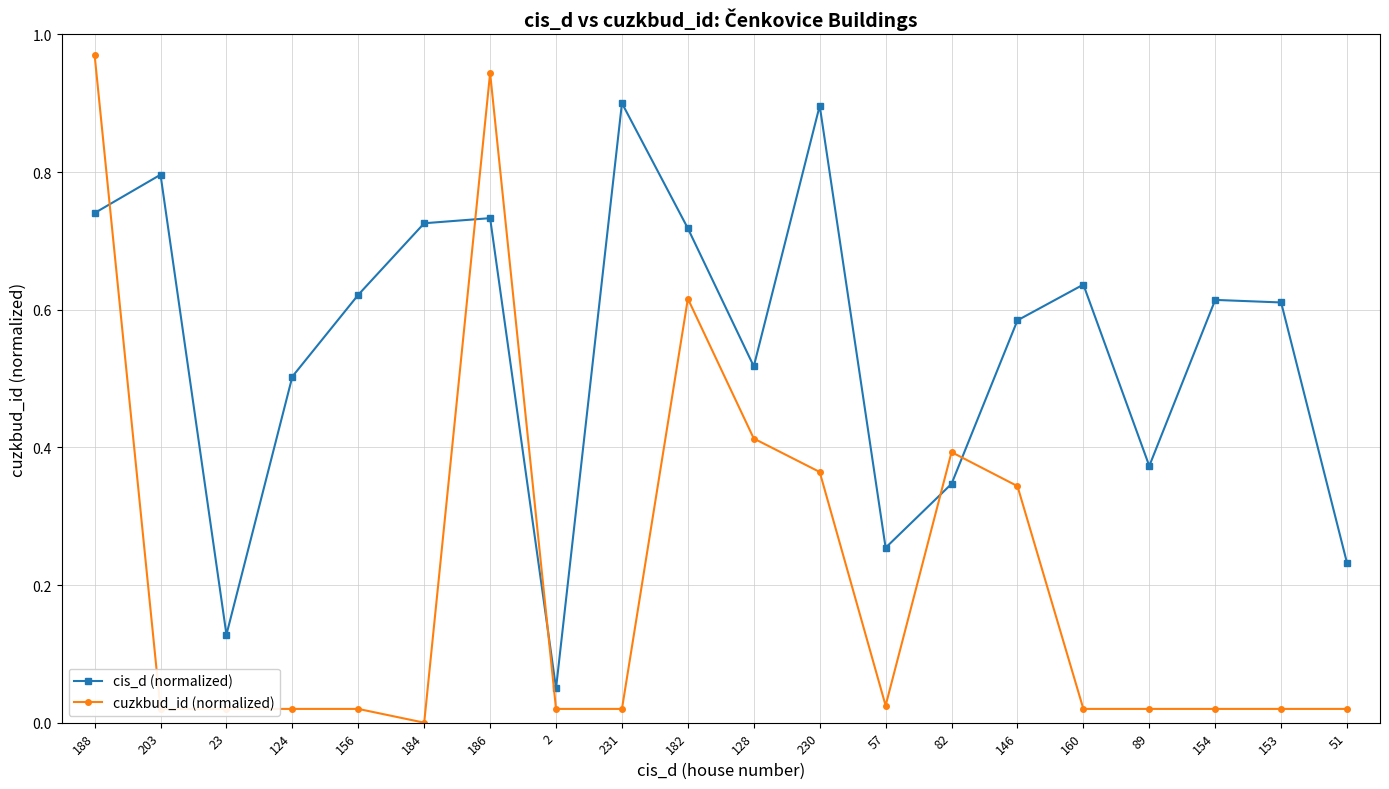

What is the label of the 2nd point from the left?

203